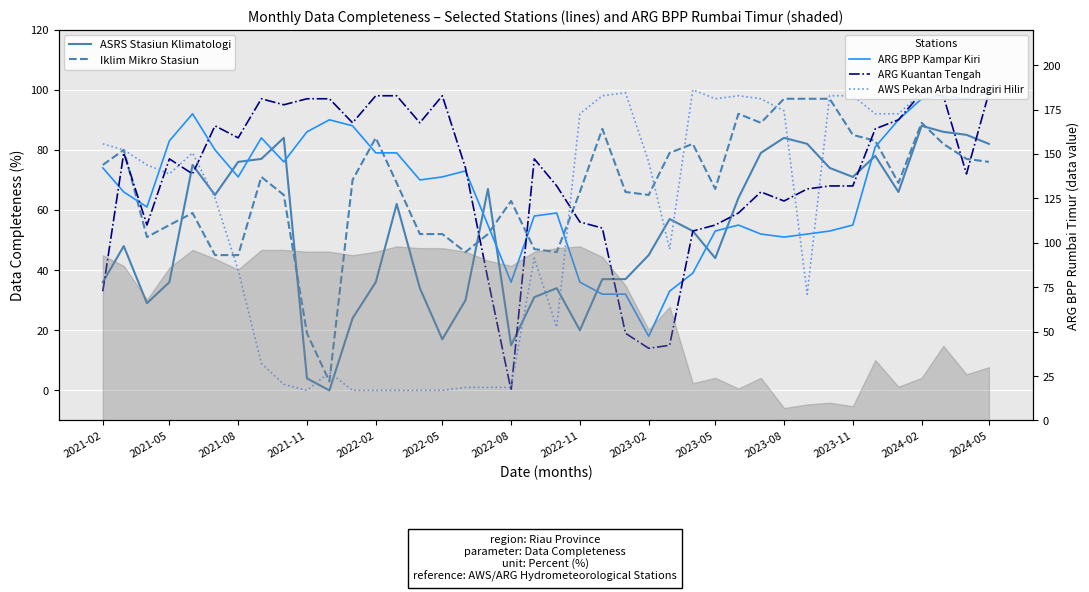

At which category is the sum across all series the highest?

2024-02